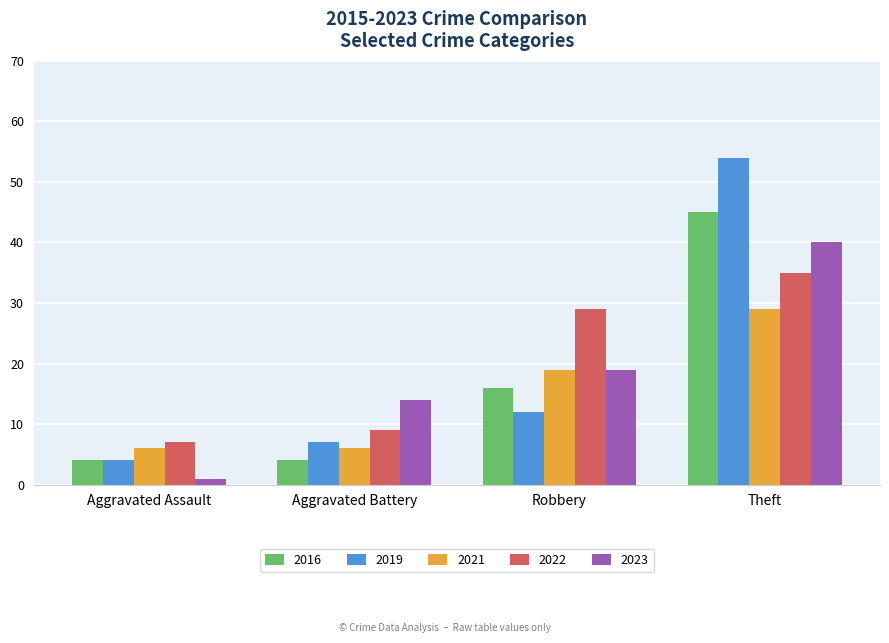

What is the difference between the maximum and second lowest values in the 2022 series?

26